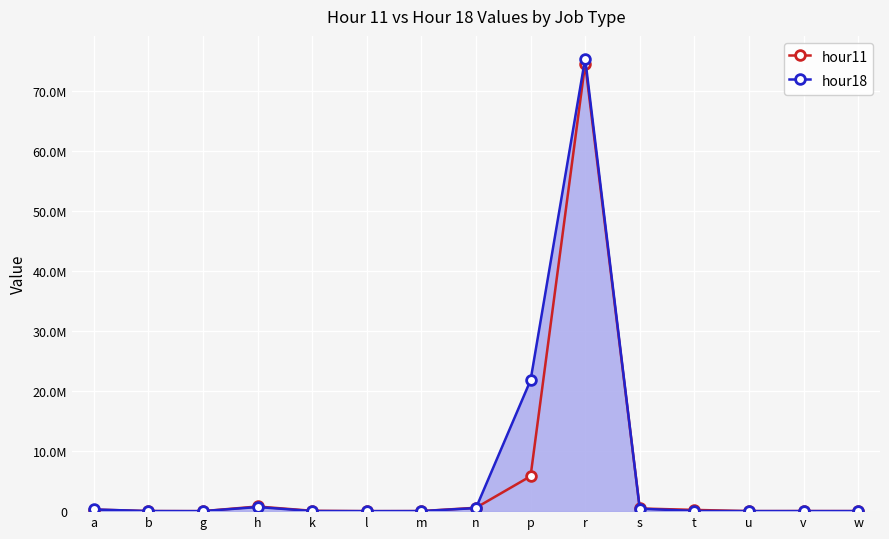

What is the average value of the hour18 series?

6617933